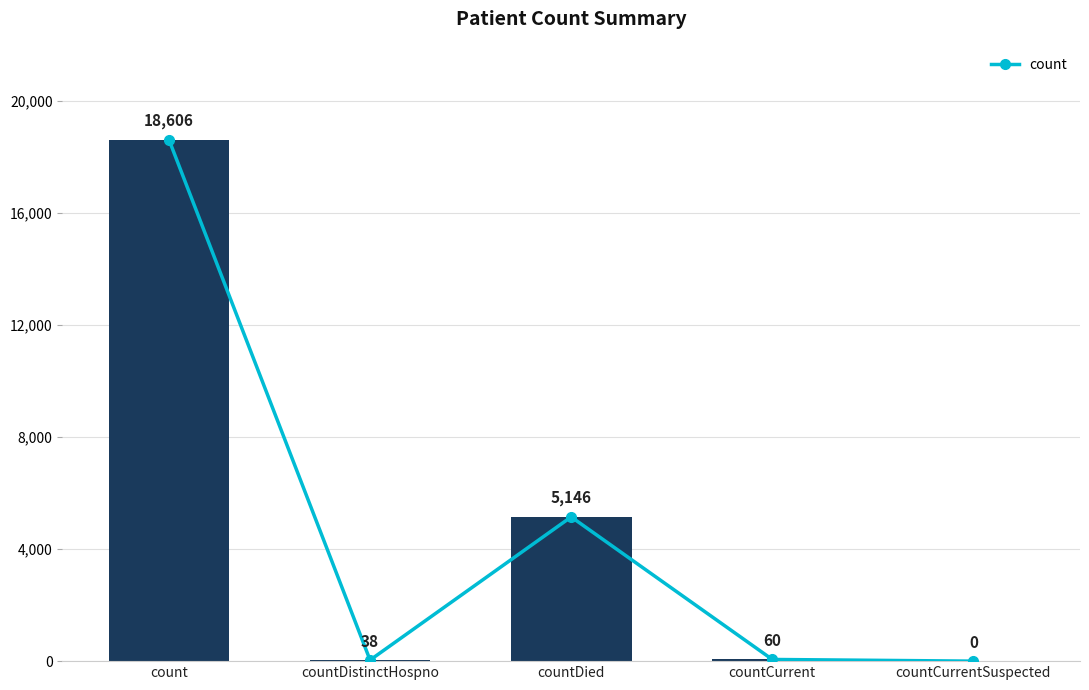

How many series are shown in this chart?

1